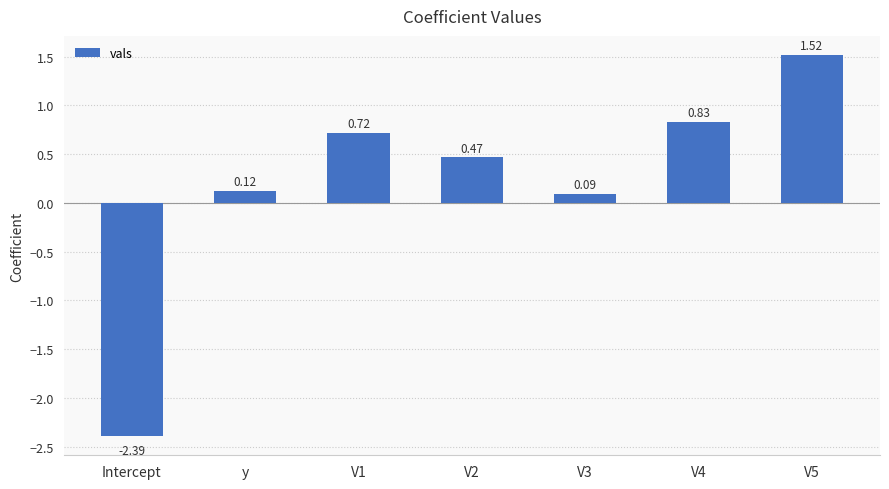

Count the number of data series in this chart.

1